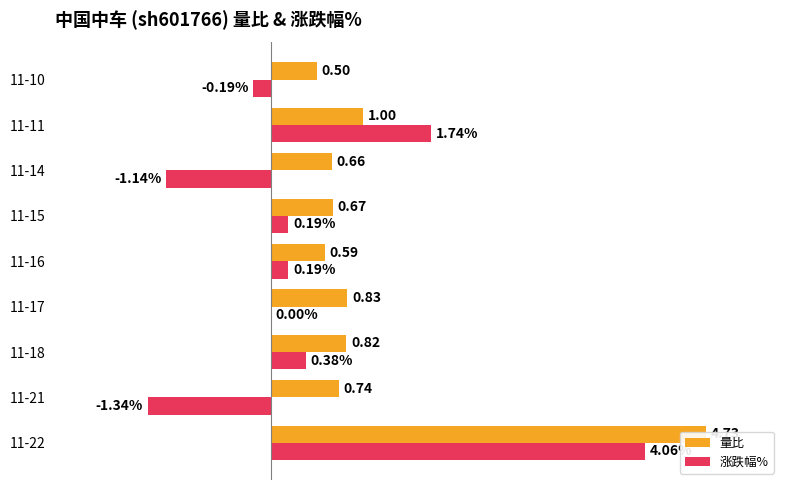

What are all the series names shown in the legend?

量比, 涨跌幅%